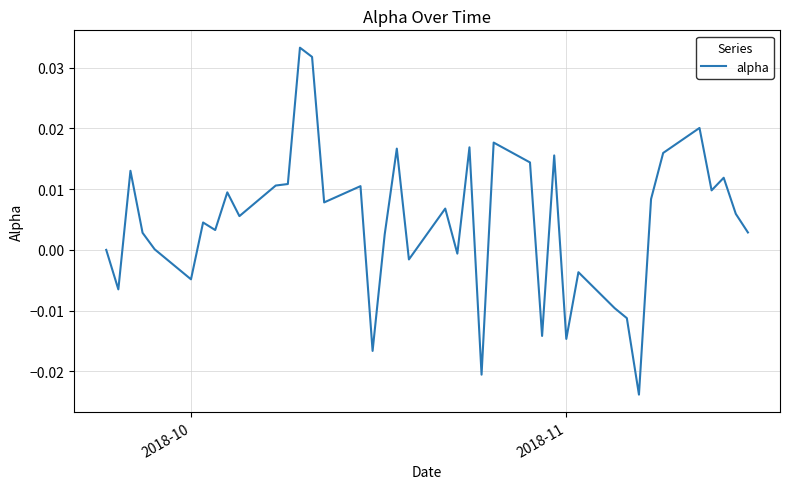

Is this an area chart (filled region under the line)?

No